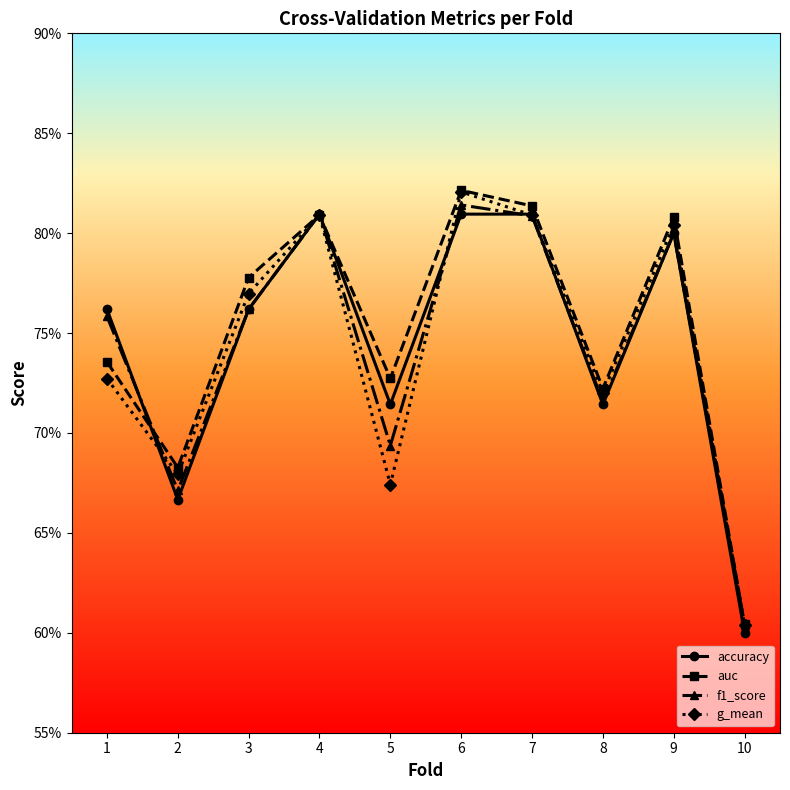

Does the chart have visible grid lines?

No